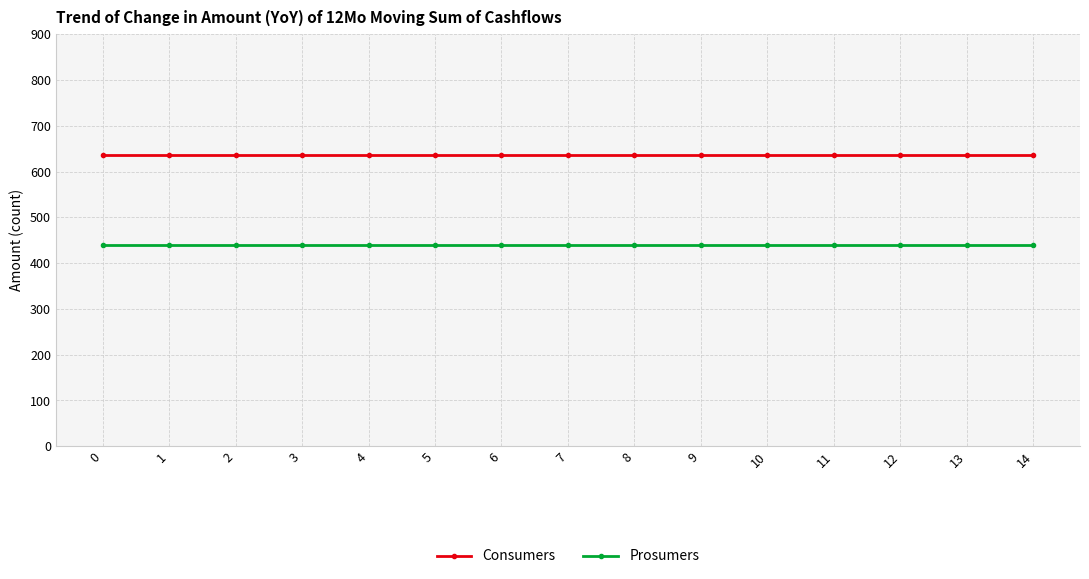

Rank the series at 8 from highest to lowest value.

Consumers, Prosumers